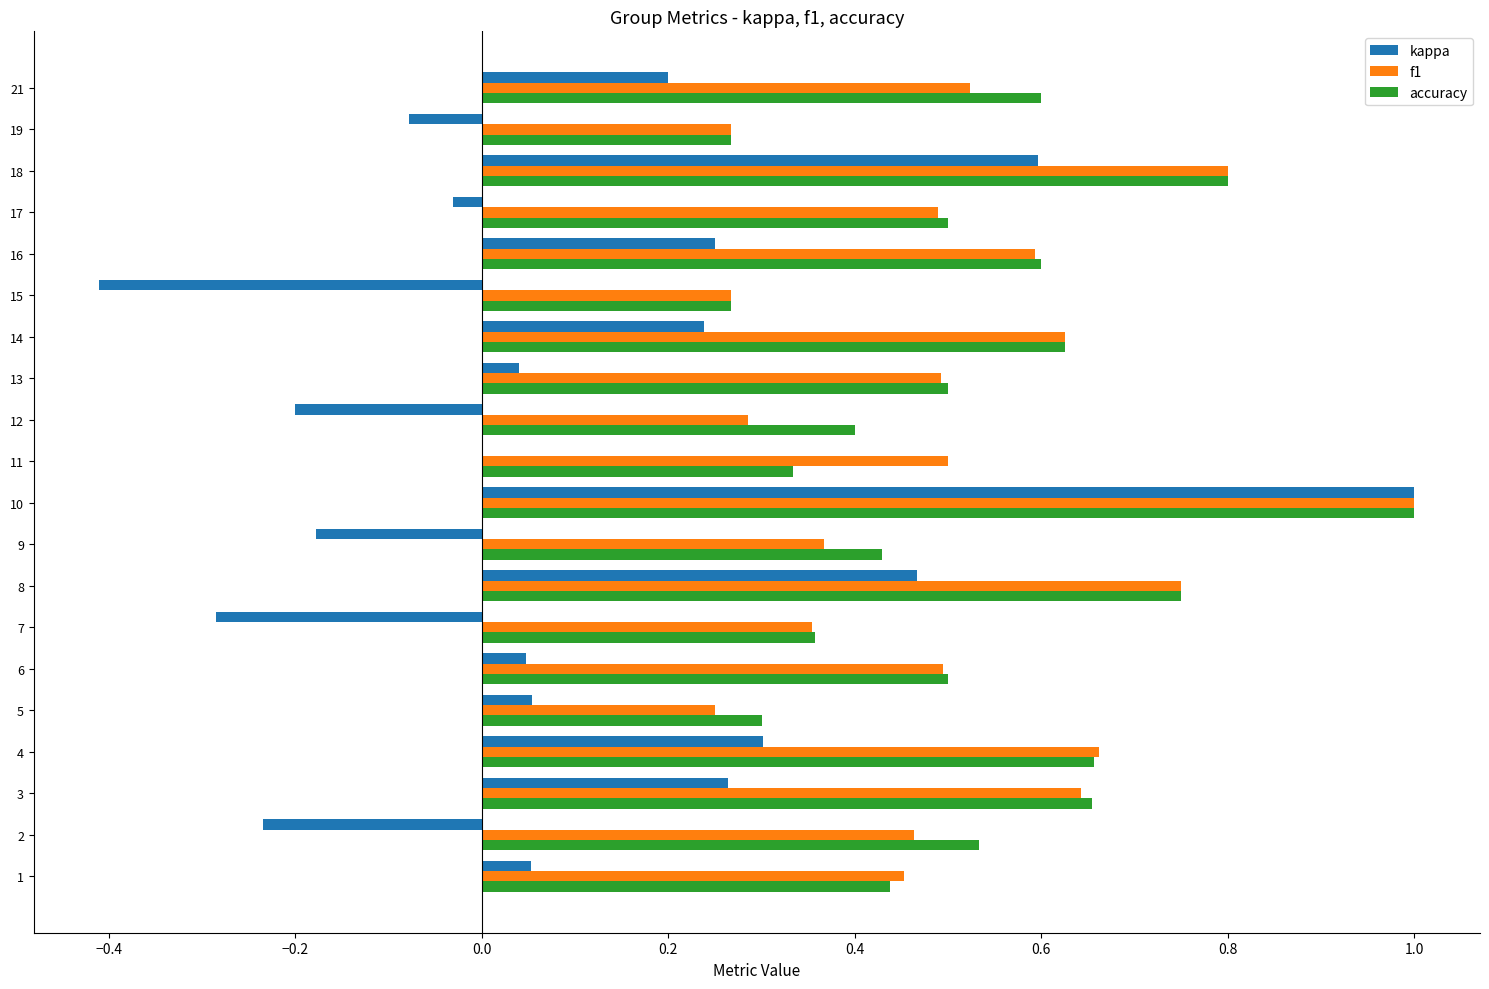

The value of accuracy at 14 is 0.2. True or false?

False